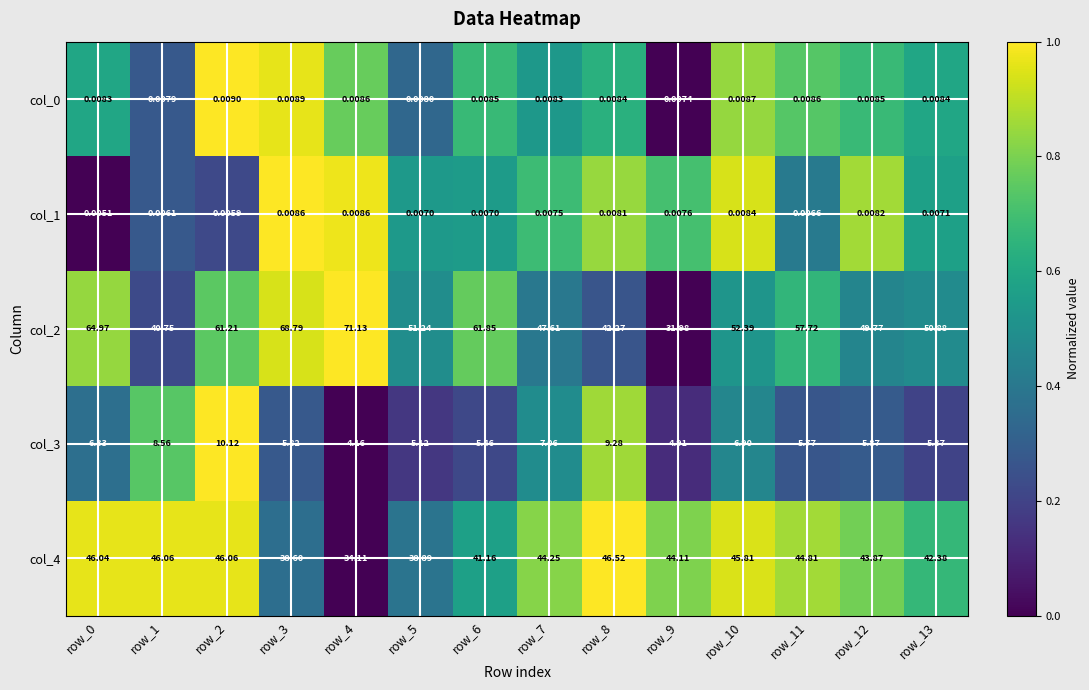

Is the value of col_1 at row_11 greater than the value of col_0 at row_9?

No